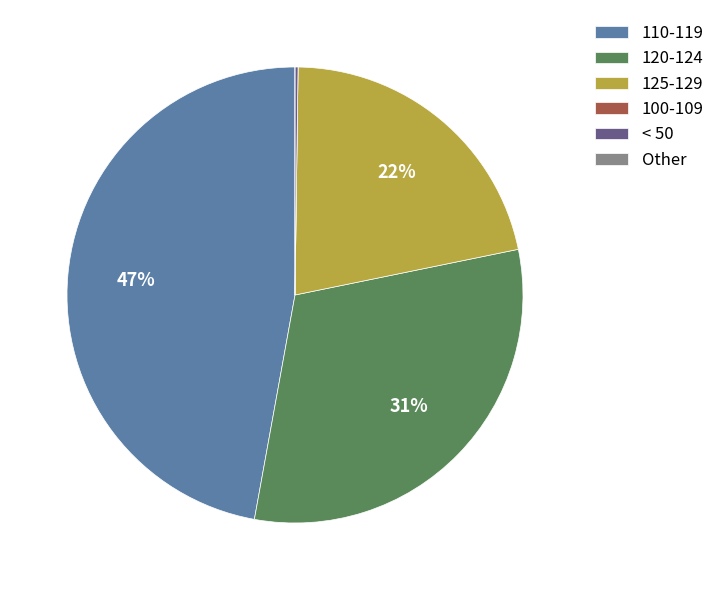

Does 120-124 account for over 50% of the chart?

No